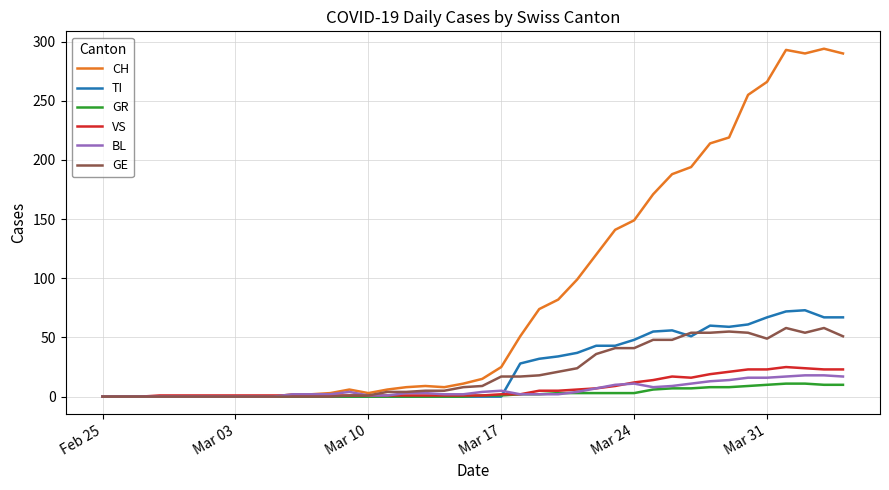

Which series has the largest total across all categories?

CH